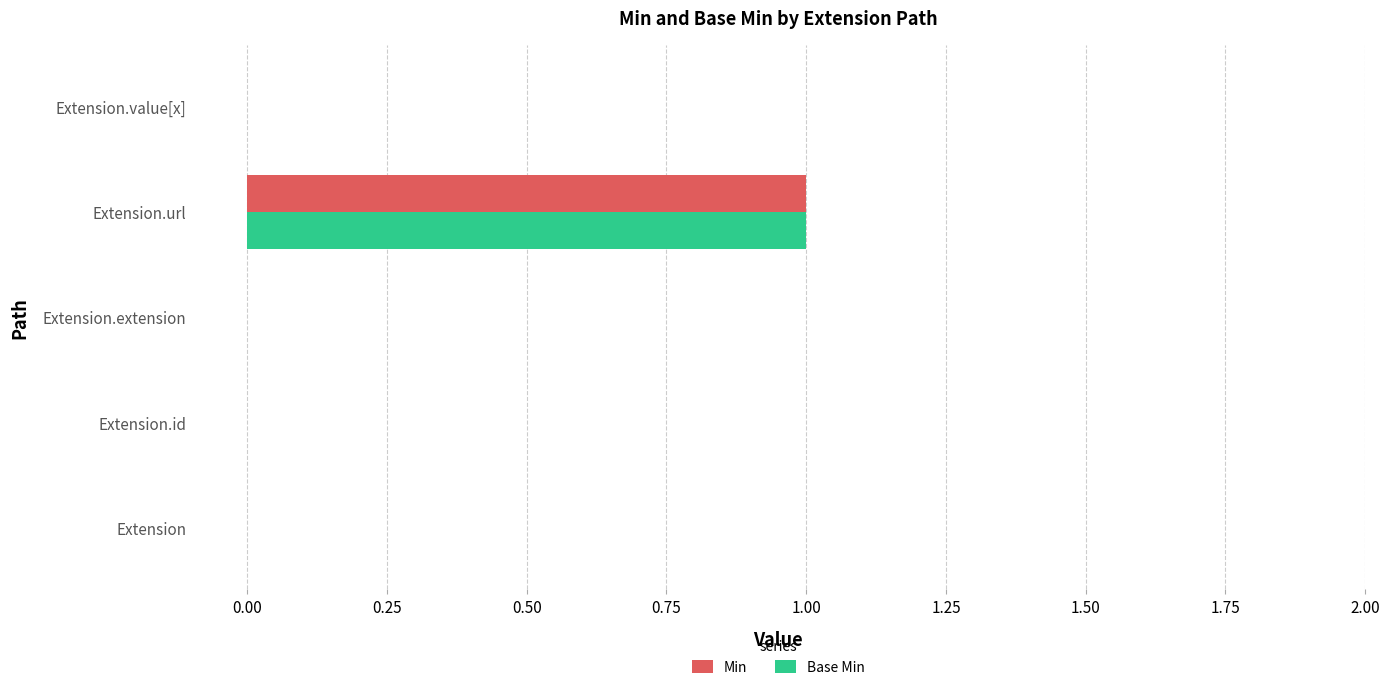

Which category has the highest value across all series?

Extension.url